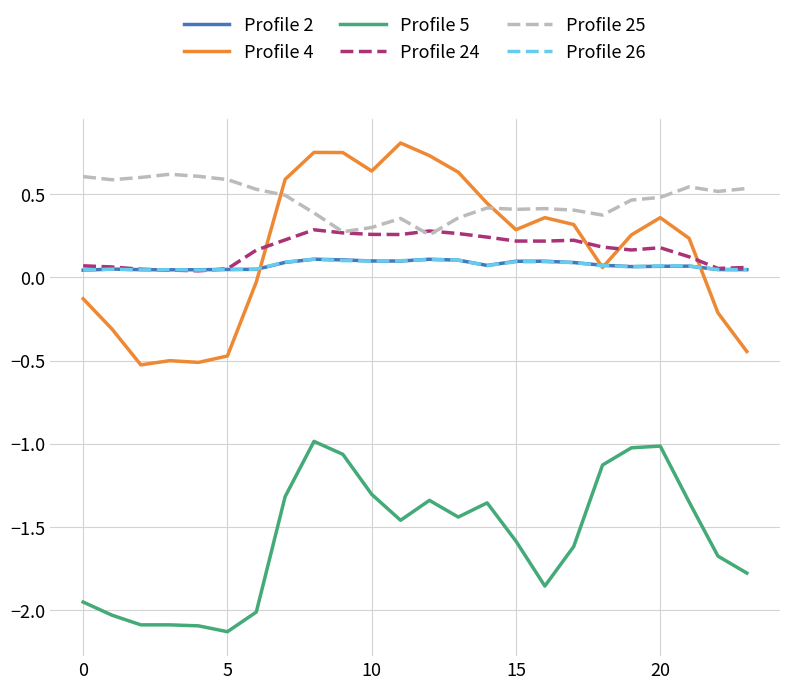

What is the minimum value for Profile 4?

-0.5